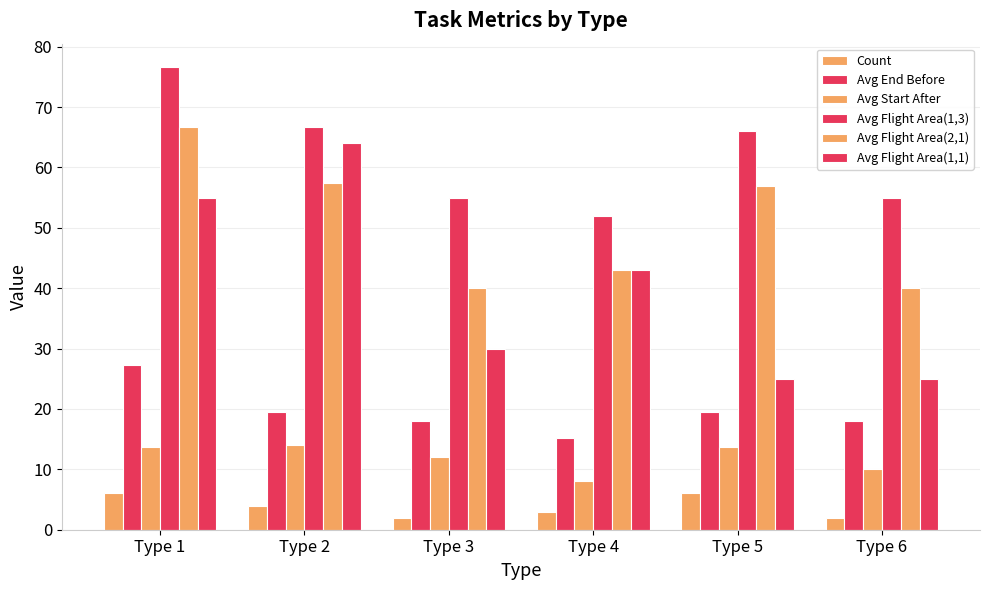

What is the total value across all series at Type 3?

157.0